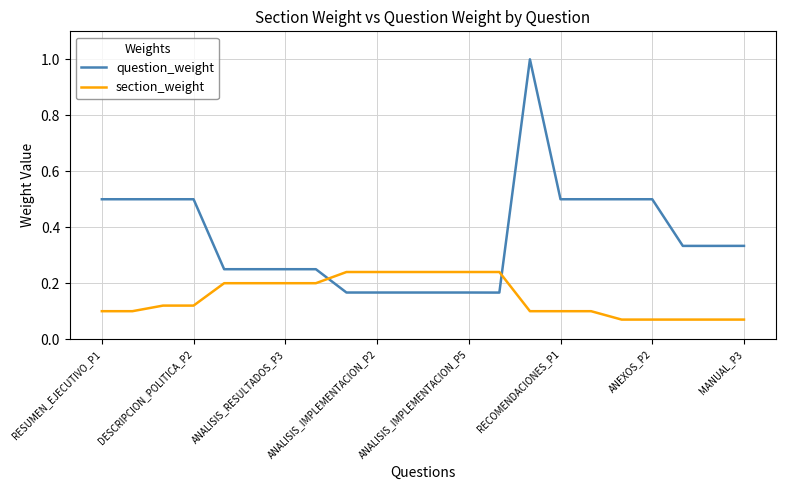

Which series has the largest range (max minus min)?

question_weight